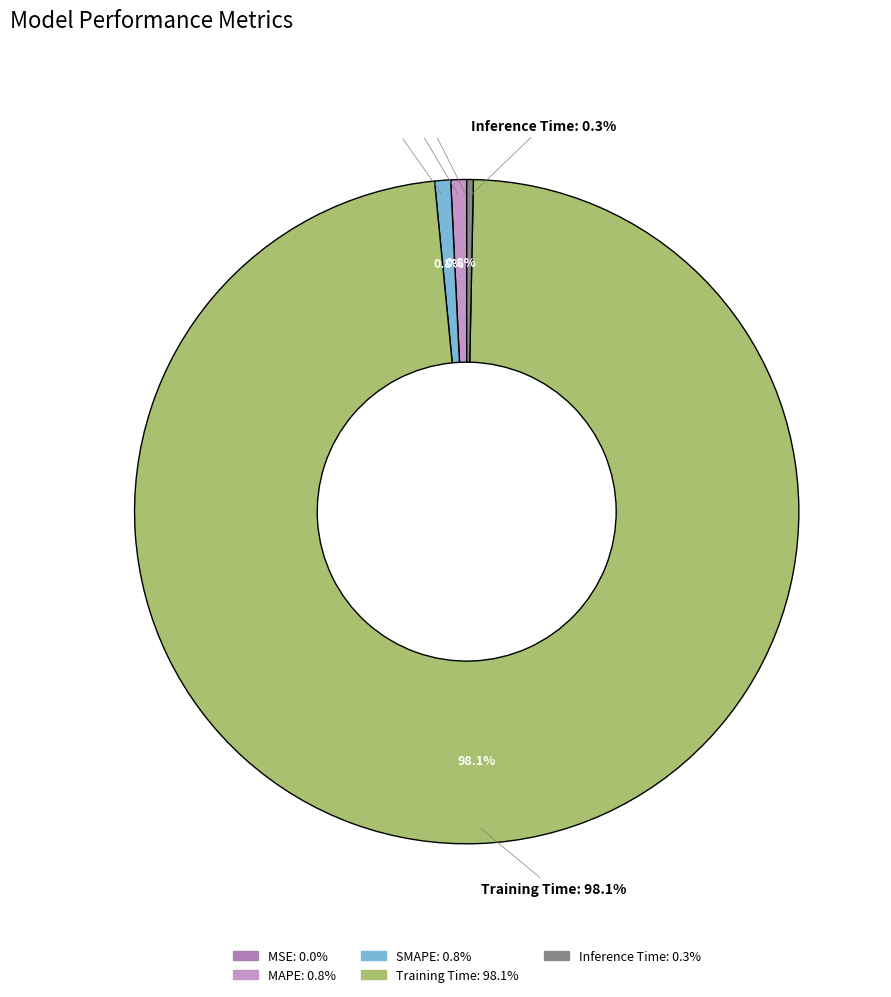

Between MSE and Training Time, which is larger?

Training Time